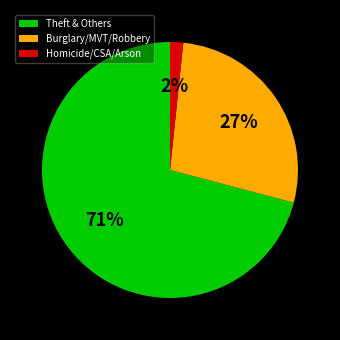

To the nearest percent, what percentage of the pie is Burglary/MVT/Robbery?

27%